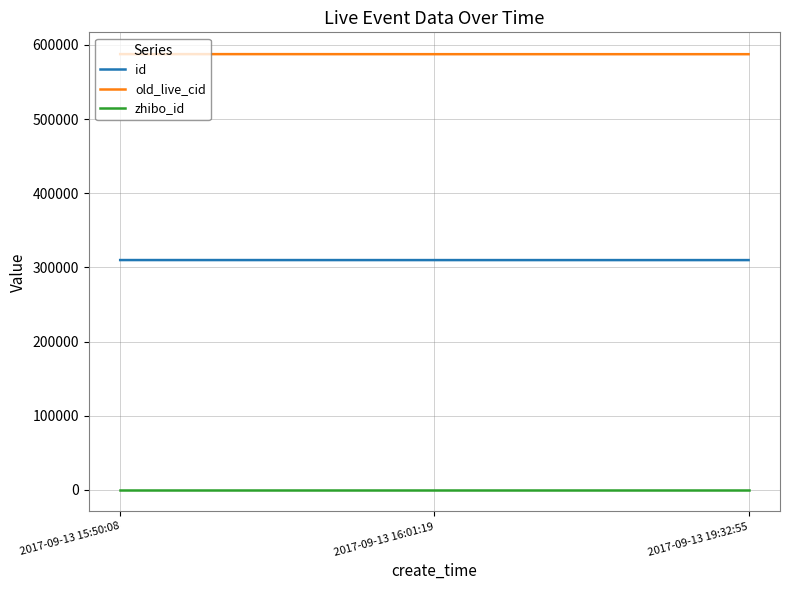

Is it true that old_live_cid equals 587577 at 2017-09-13 16:01:19?

True